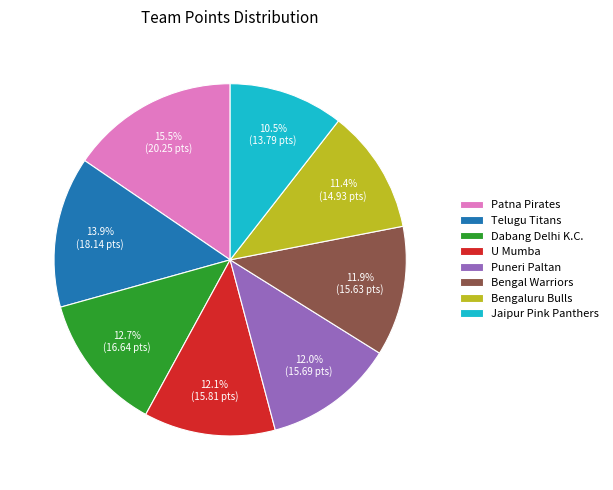

Which category has the biggest portion of the pie?

Patna Pirates